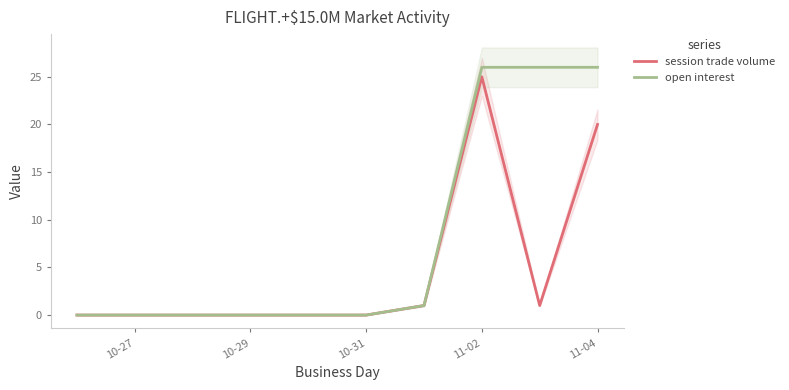

Which series has the largest range (max minus min)?

open interest